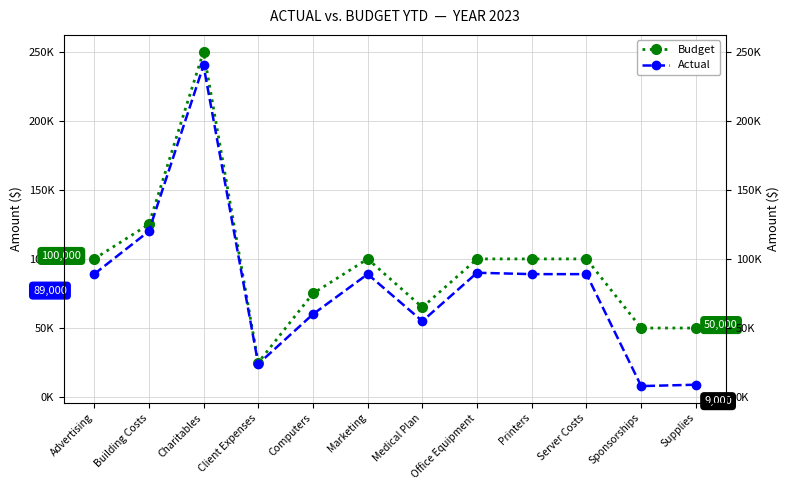

Which series changed the most between Medical Plan and Printers?

Budget